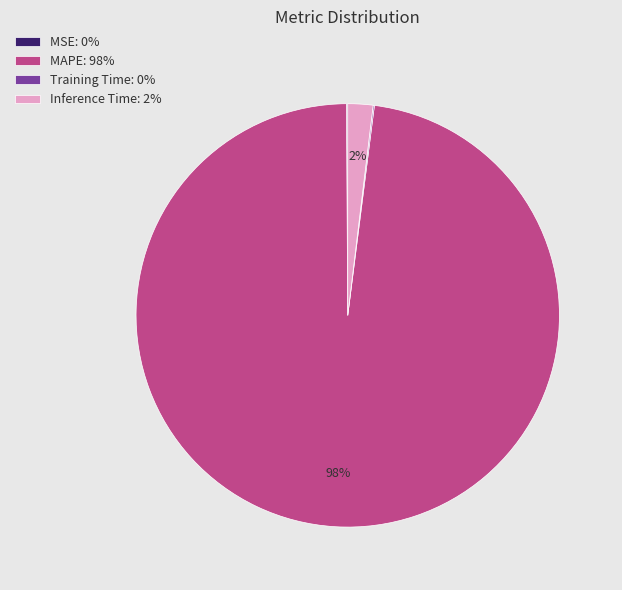

True or false: MAPE accounts for 91% of the total.

False